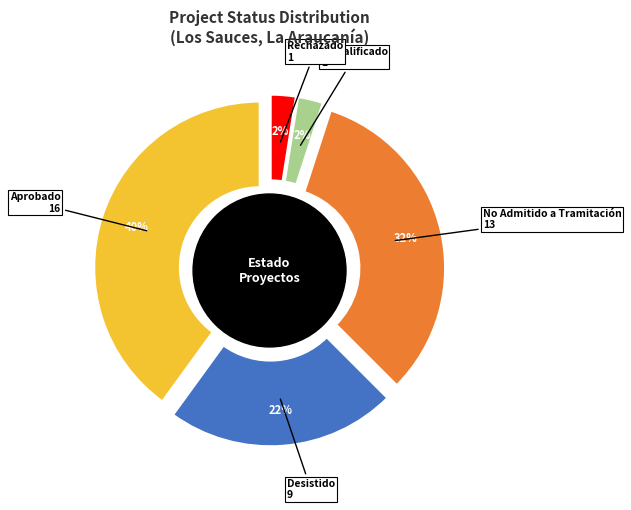

Count the number of slices in the pie.

2